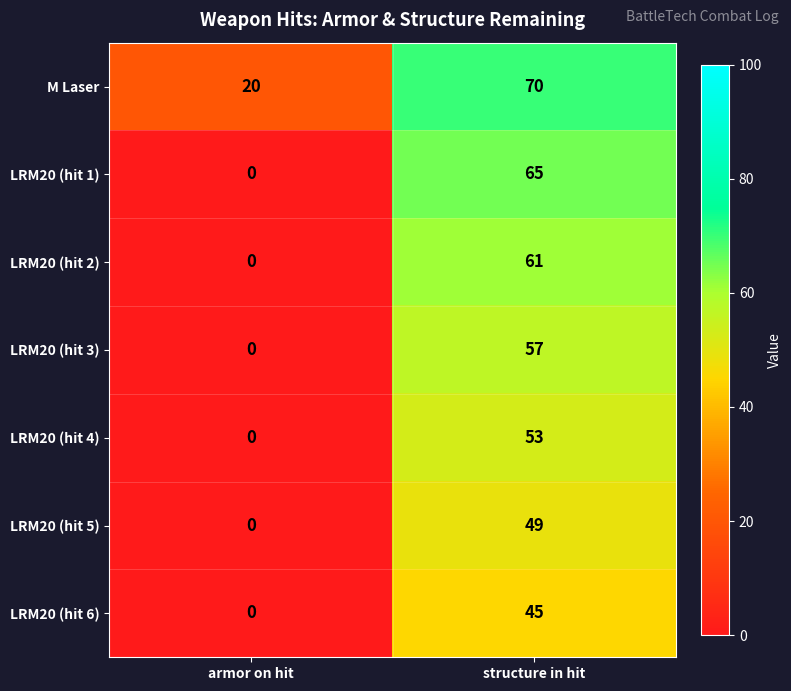

Is the value of M Laser at structure in hit greater than the value of LRM20 (hit 1) at armor on hit?

Yes